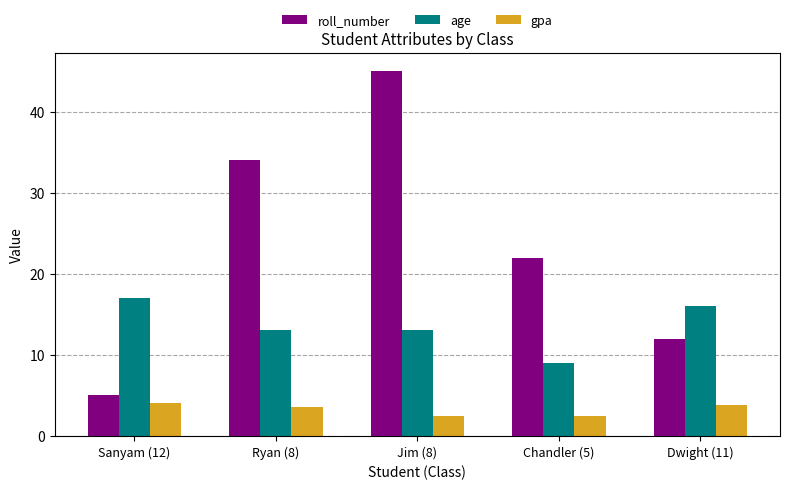

At which category is the sum across all series the highest?

Jim (8)